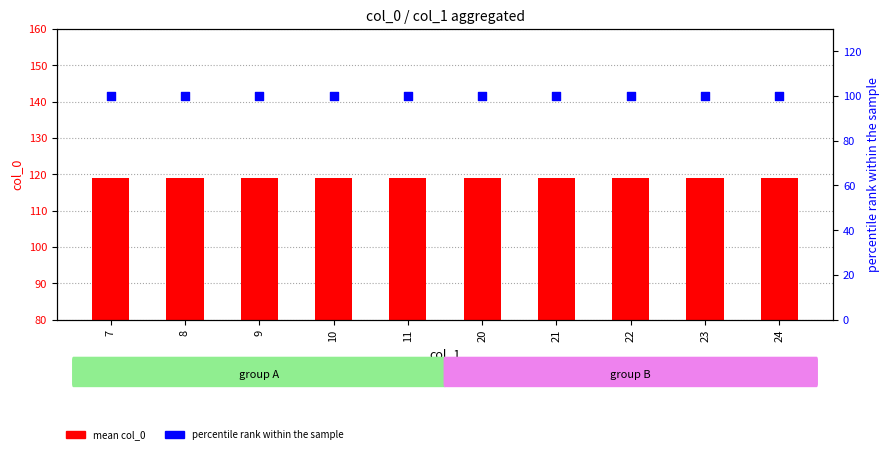

At how many categories does at least one series exceed 105?

10